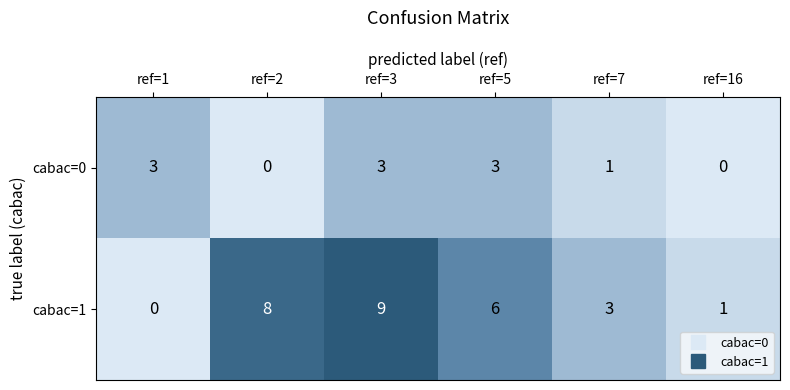

Which label corresponds to the largest value in the chart?

ref=3